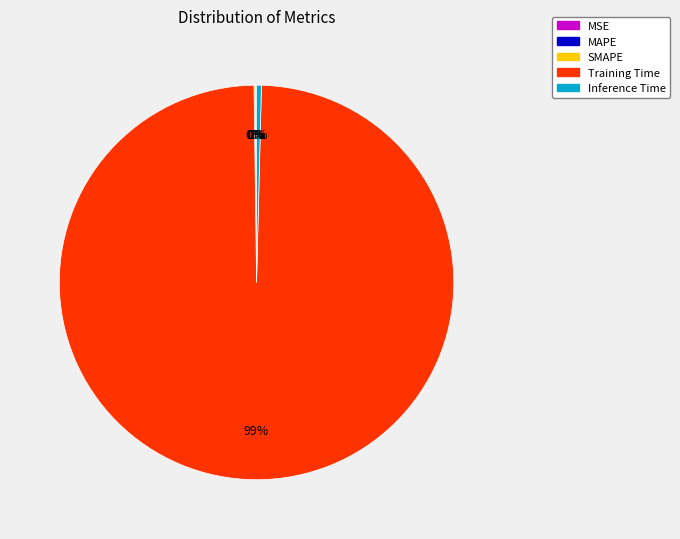

Which slice is the largest?

Training Time